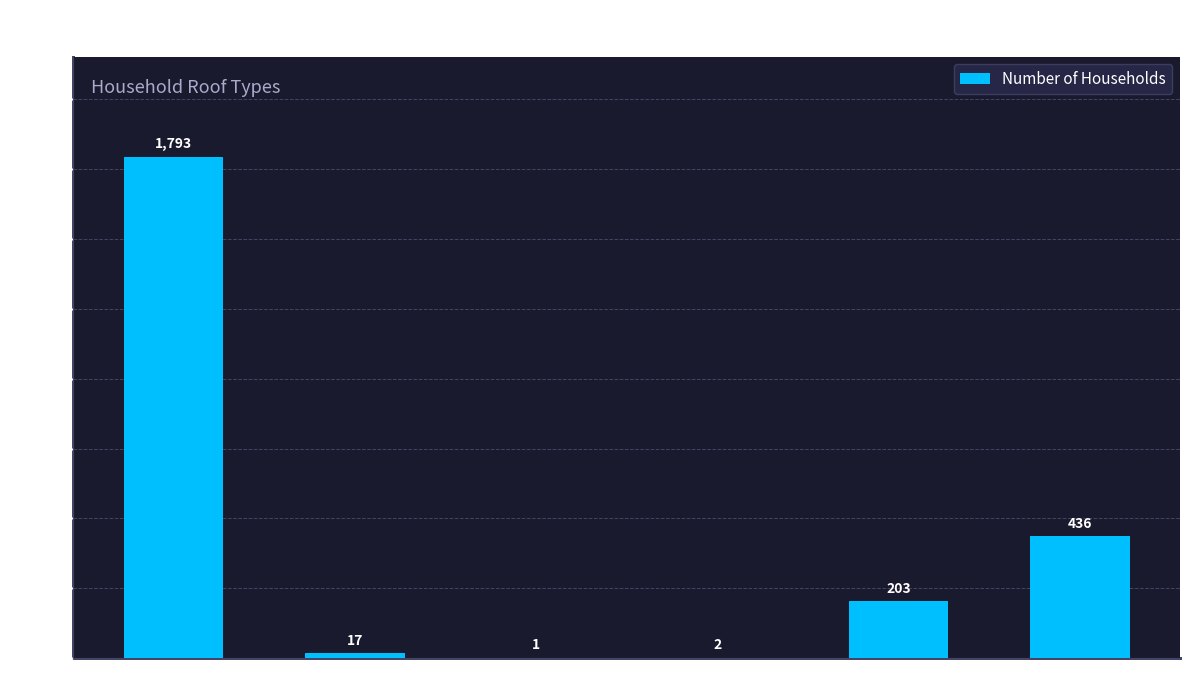

Reading right to left, transcribe all the data shown in this chart.

Tile/Slate Roof=436	Thatch/Straw Roof=203	RCC Roof=2	Others=1	Not stated=17	Galvanized Iron Plate=1793